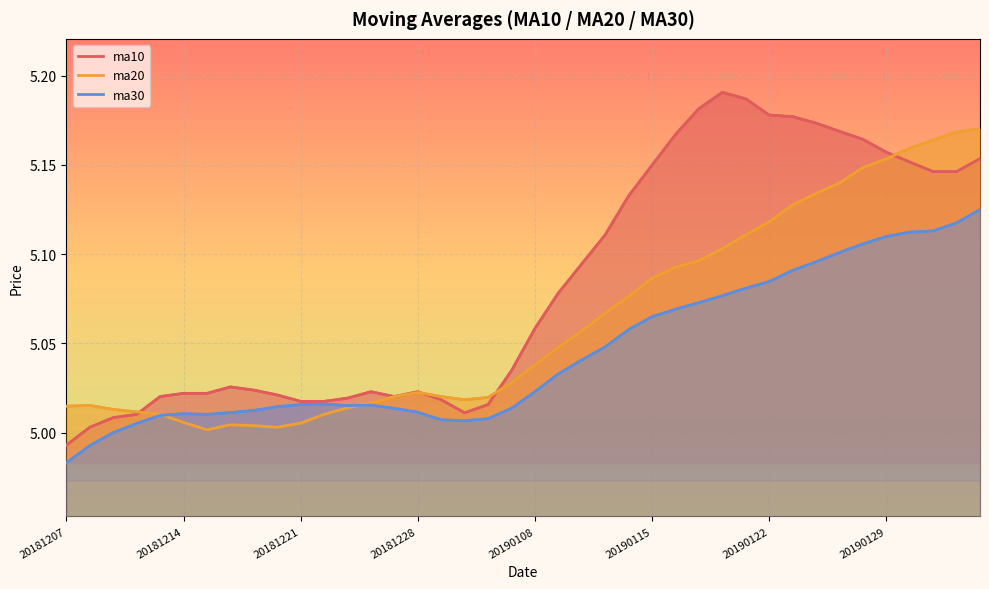

Between 20181228 and 20190201, which series saw the biggest shift?

ma20